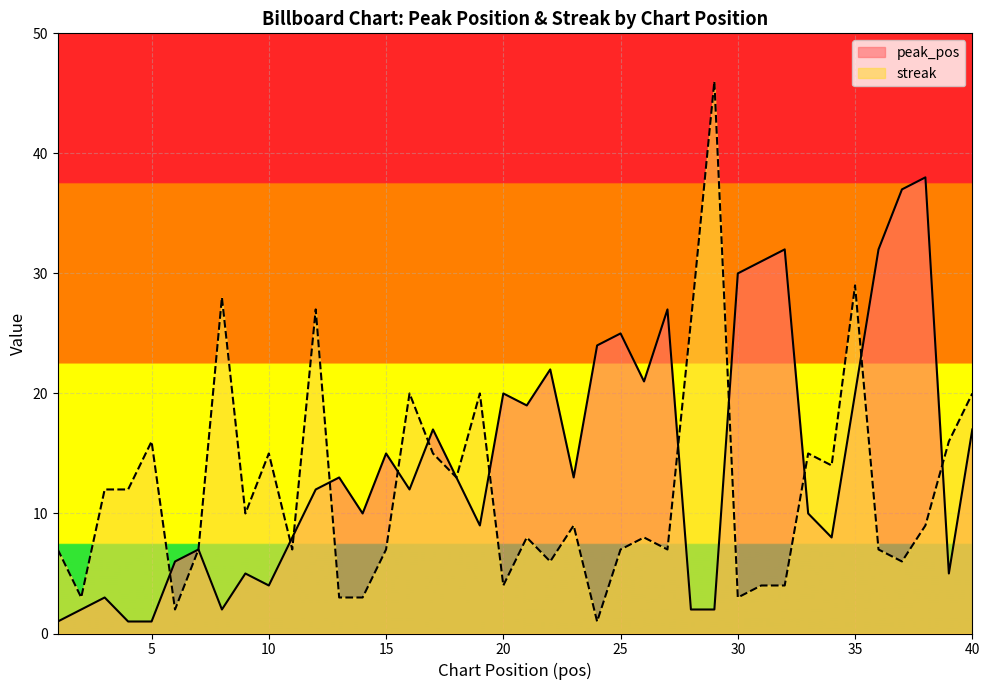

The value of streak at 2 is 2. True or false?

False